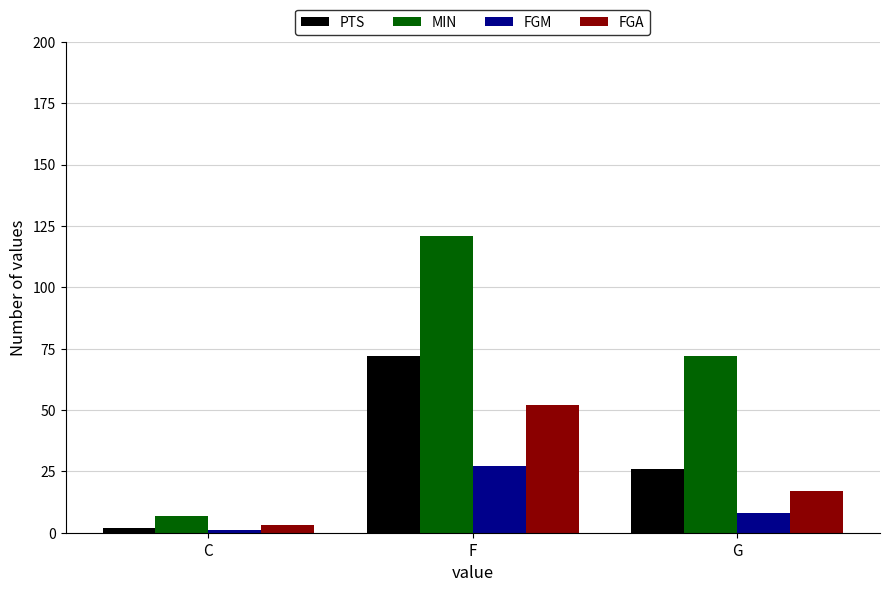

Which series has the widest spread of values?

MIN